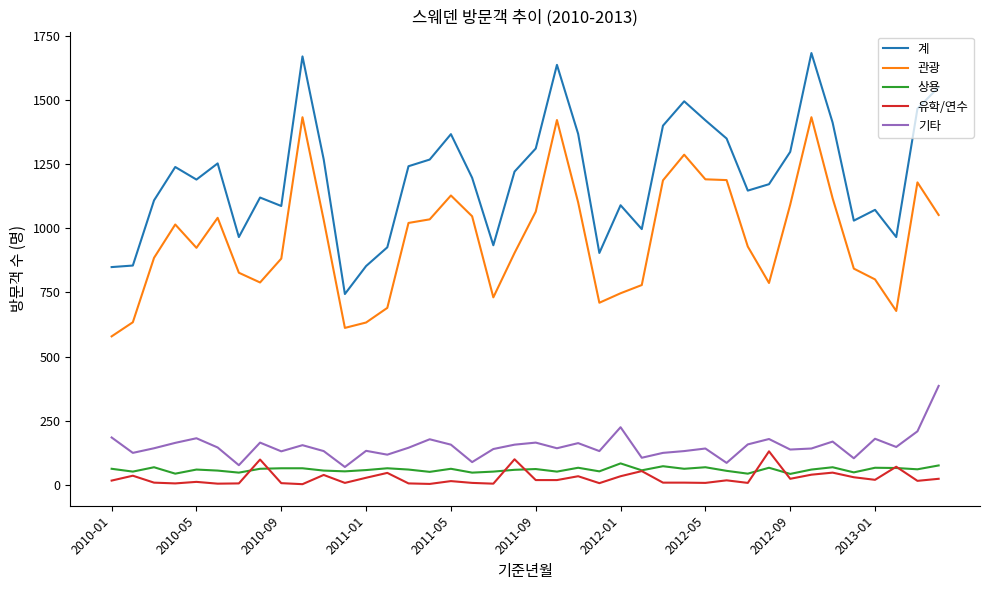

What is the lowest value of the 상용 series?

43